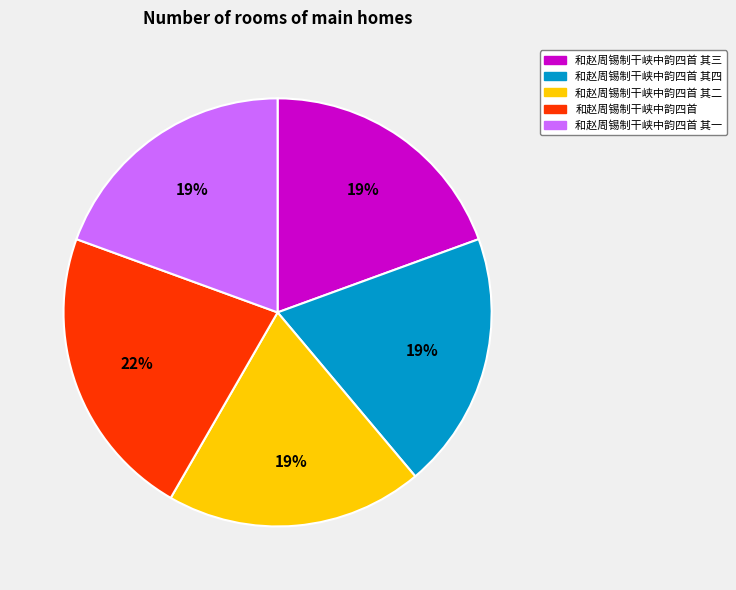

True or false: 和赵周锡制干峡中韵四首 其一 accounts for 19% of the total.

True